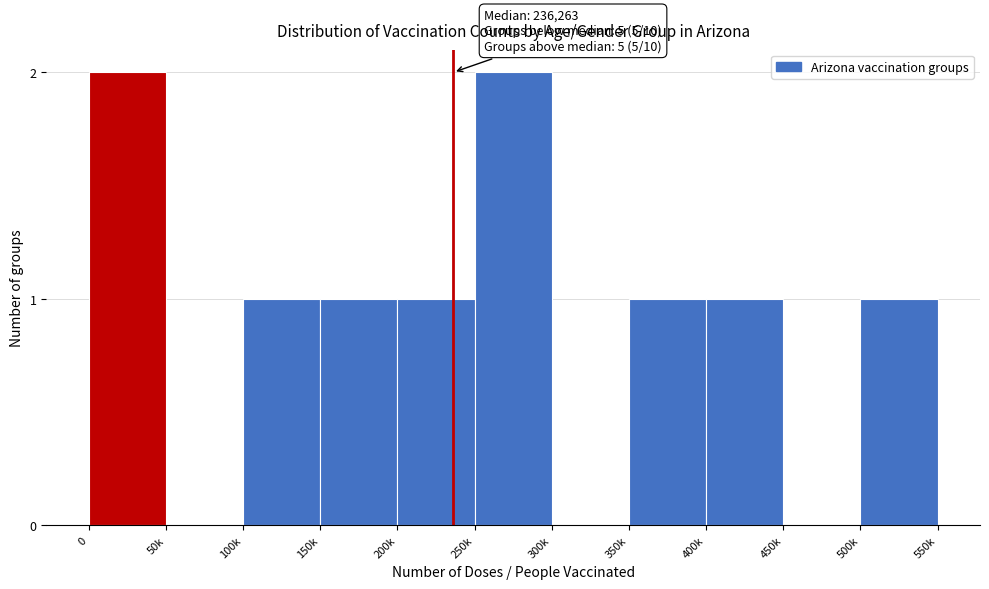

Reading left to right, list all the values displayed in this chart.

0=2	50k=0	100k=1	150k=1	200k=1	250k=2	300k=0	350k=1	400k=1	450k=0	500k=1